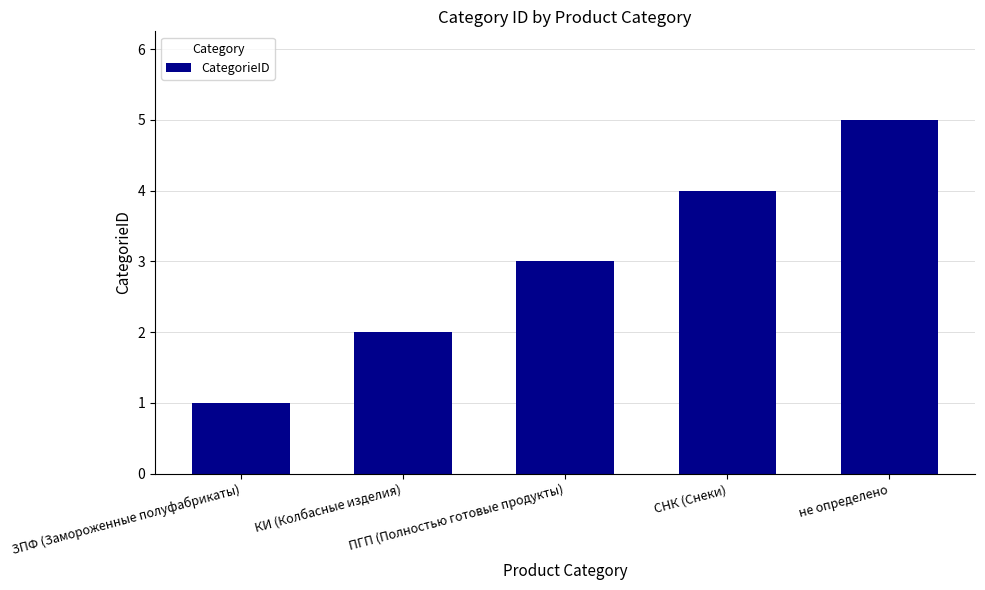

What is the difference between the maximum and minimum values?

4